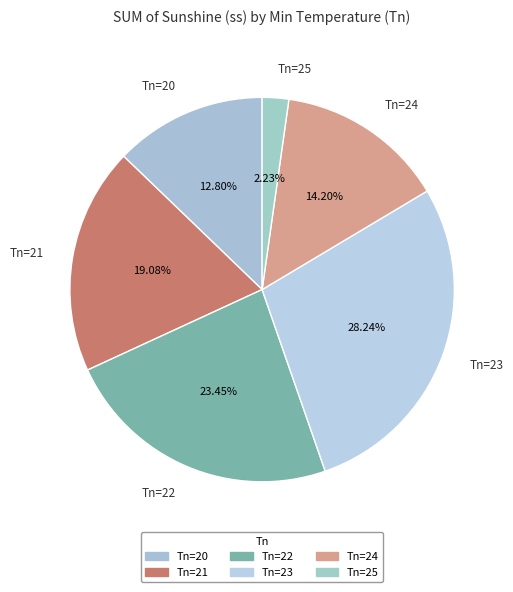

Rank the categories by value from highest to lowest.

Tn=23, Tn=22, Tn=21, Tn=24, Tn=20, Tn=25